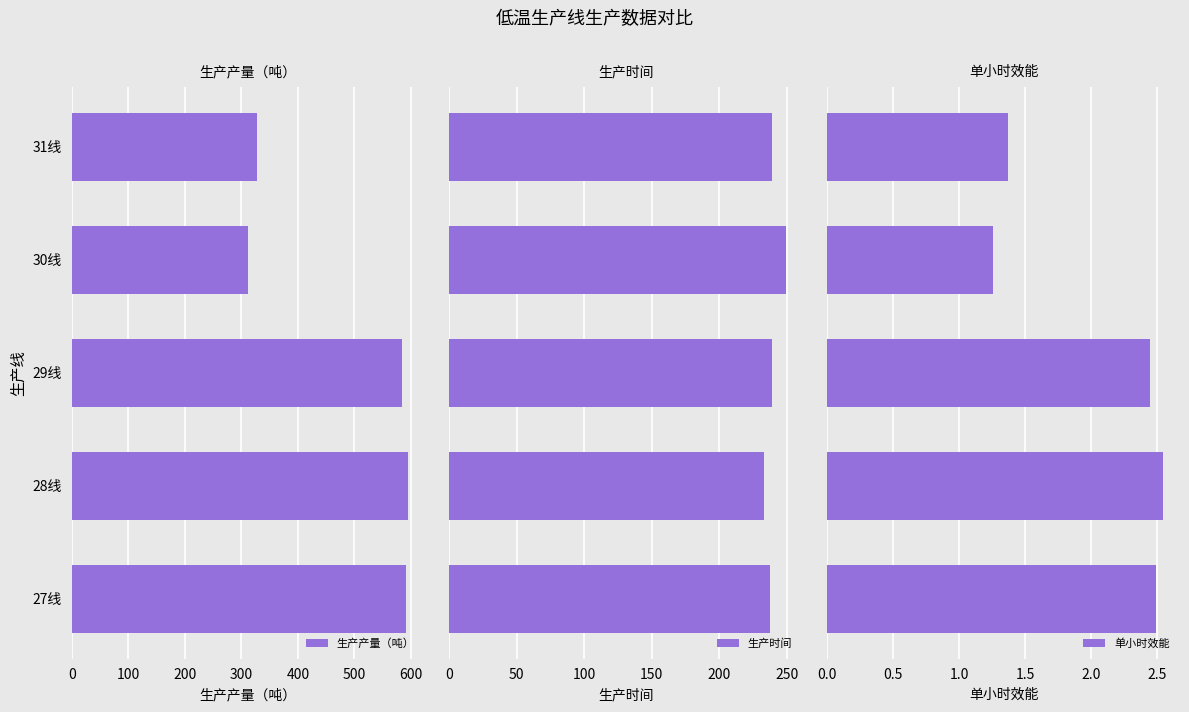

What is the average value of the 单小时效能 series?

2.0